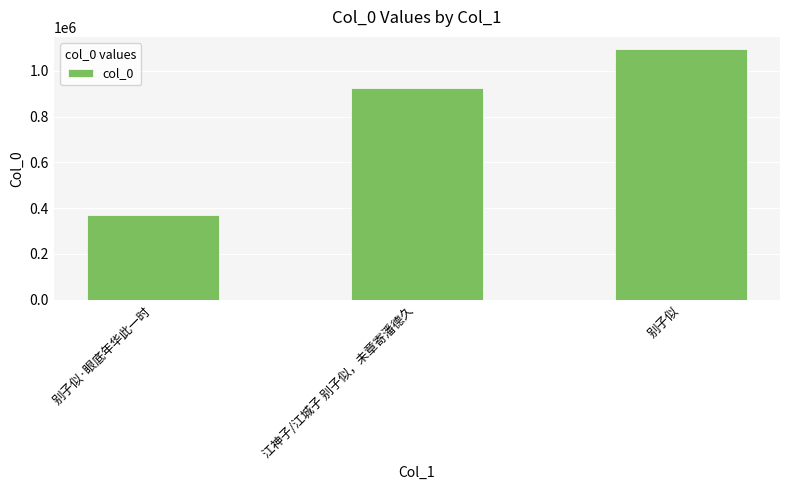

What is the sum of all values?

2391414